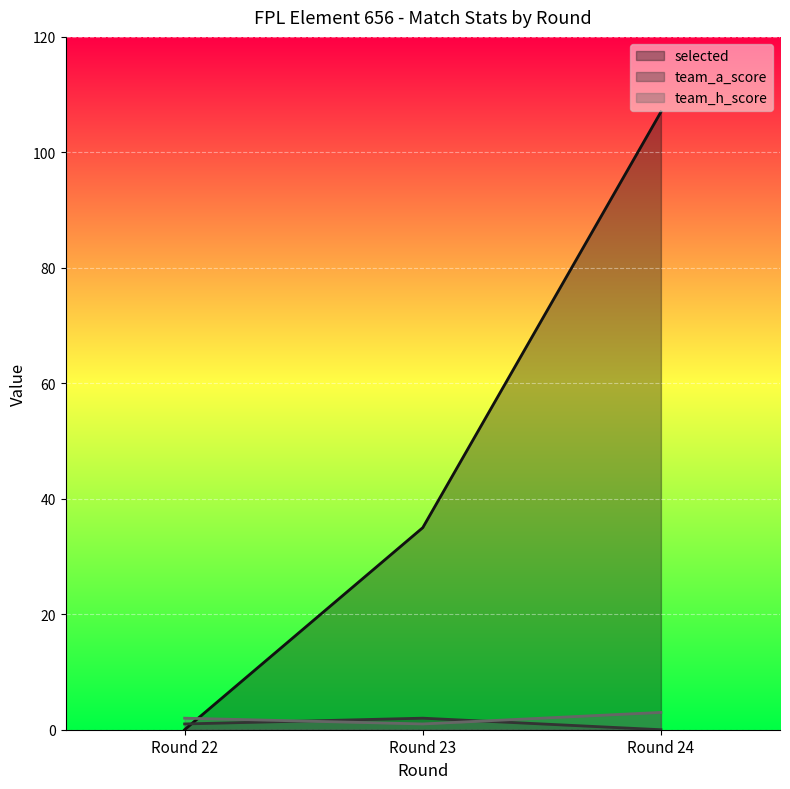

Which label corresponds to the largest value in the chart?

Round 24